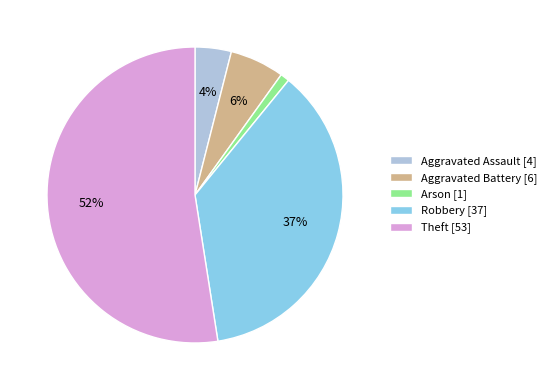

Is it true that Aggravated Battery [6] is 1% of the pie?

False